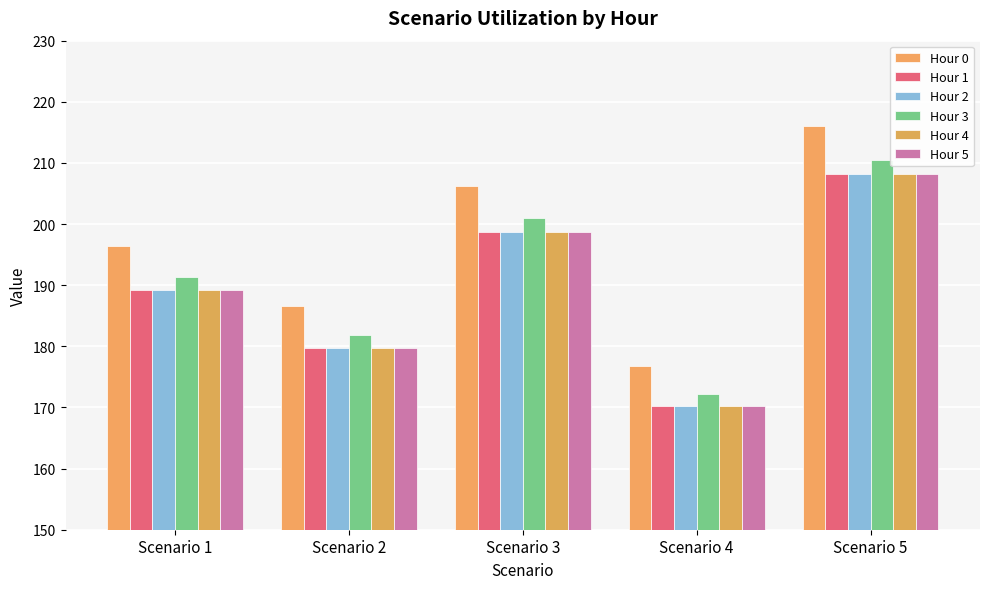

How many bars are there in each group?

6